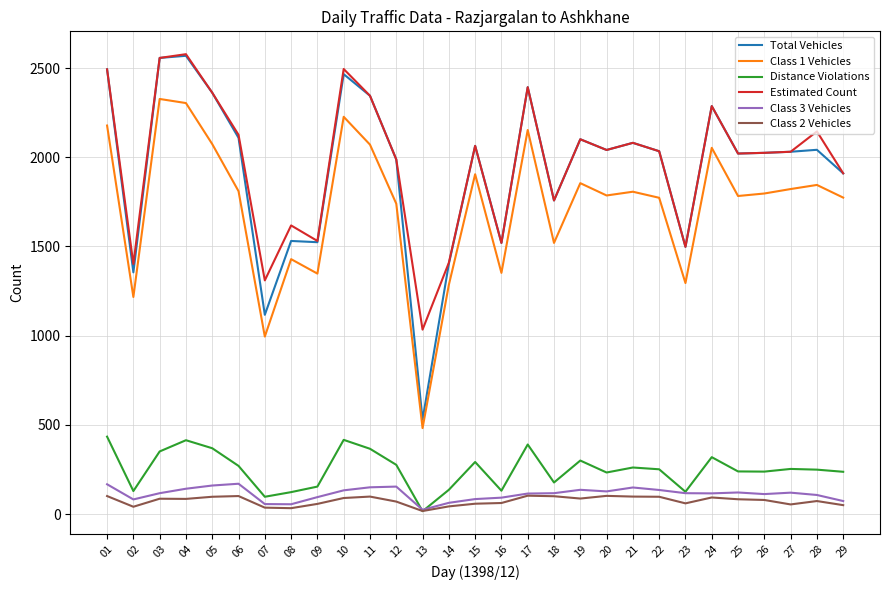

What is the maximum value shown in the chart?

2578